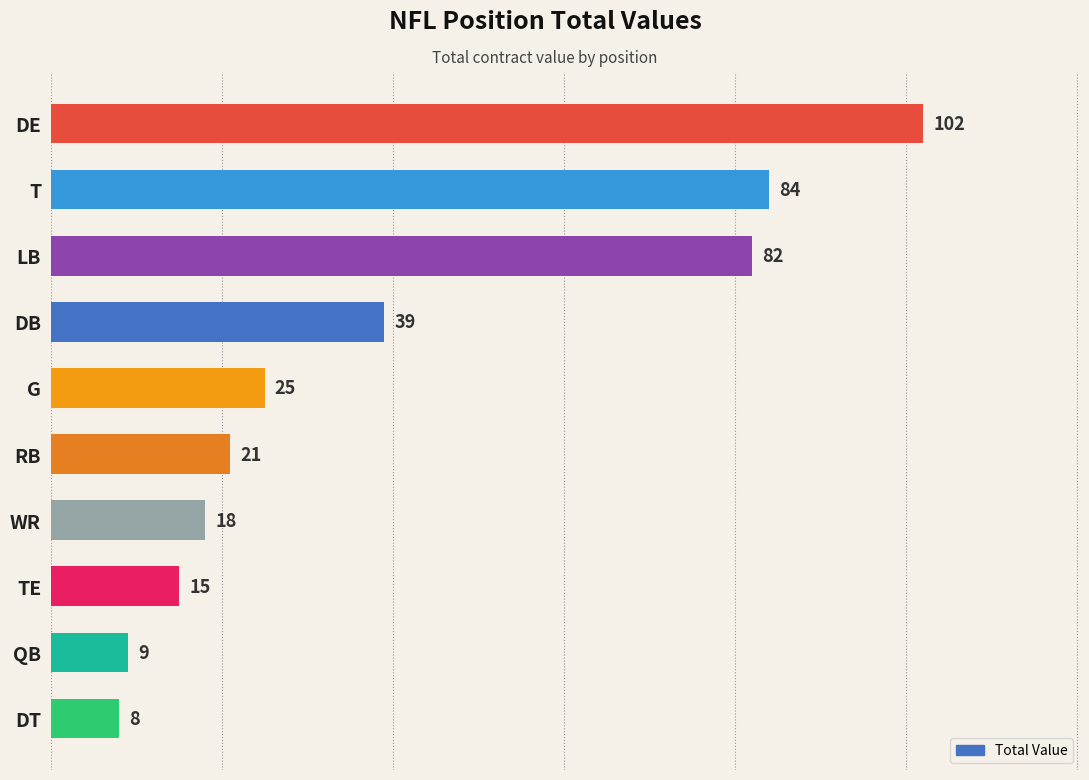

What is the sum of all values?

403